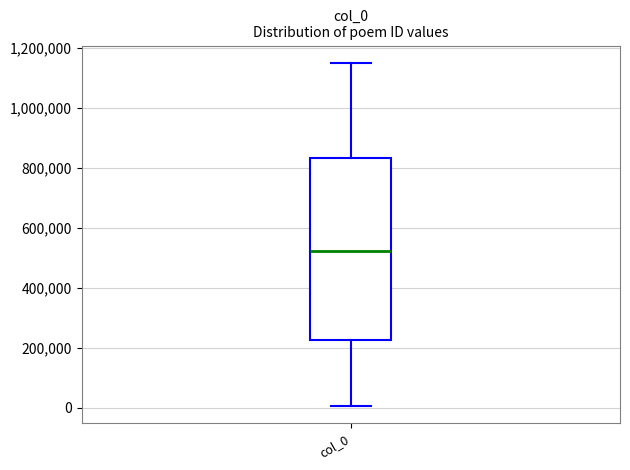

Where does the median line of the box for col_0 sit on the y-axis? The values are not printed on the chart, so give them approximately, as read against the axis.

520000